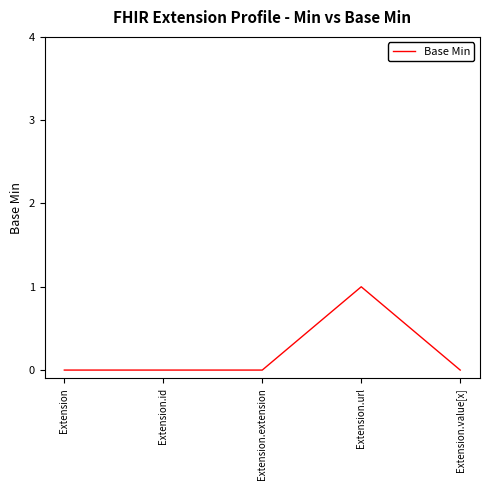

True or false: there are more than 2 points higher than both neighbors.

False